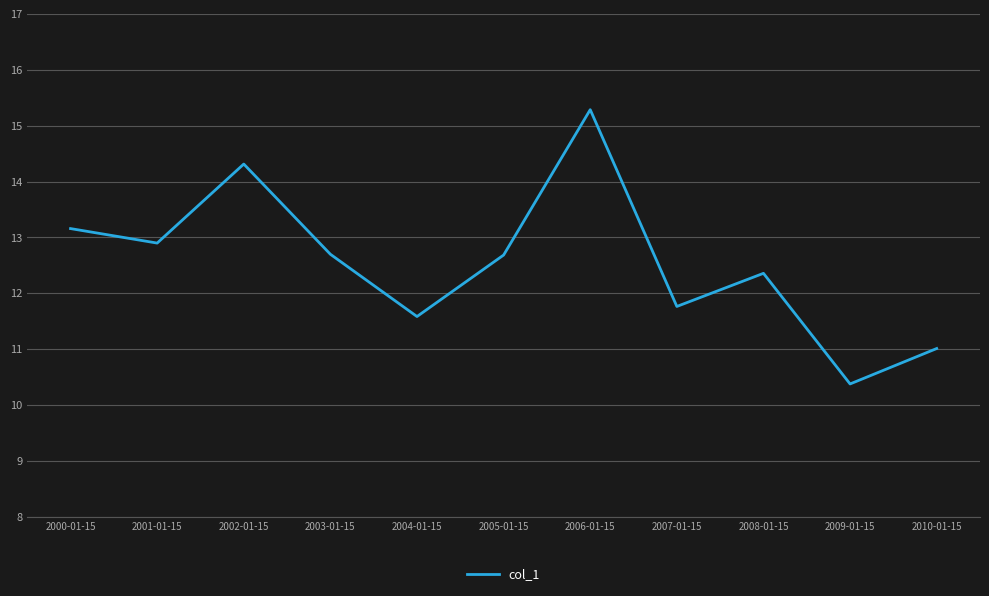

What is the ratio of the value at 2000-01-15 to the value at 2004-01-15?

1.1